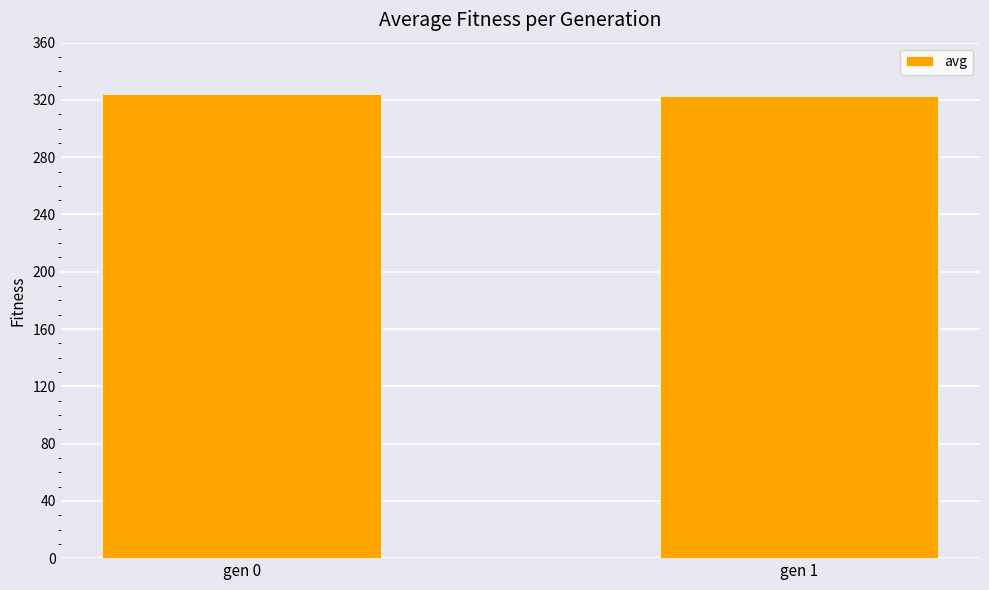

Reading left to right, transcribe all the data shown in this chart.

gen 0=324.3	gen 1=322.8